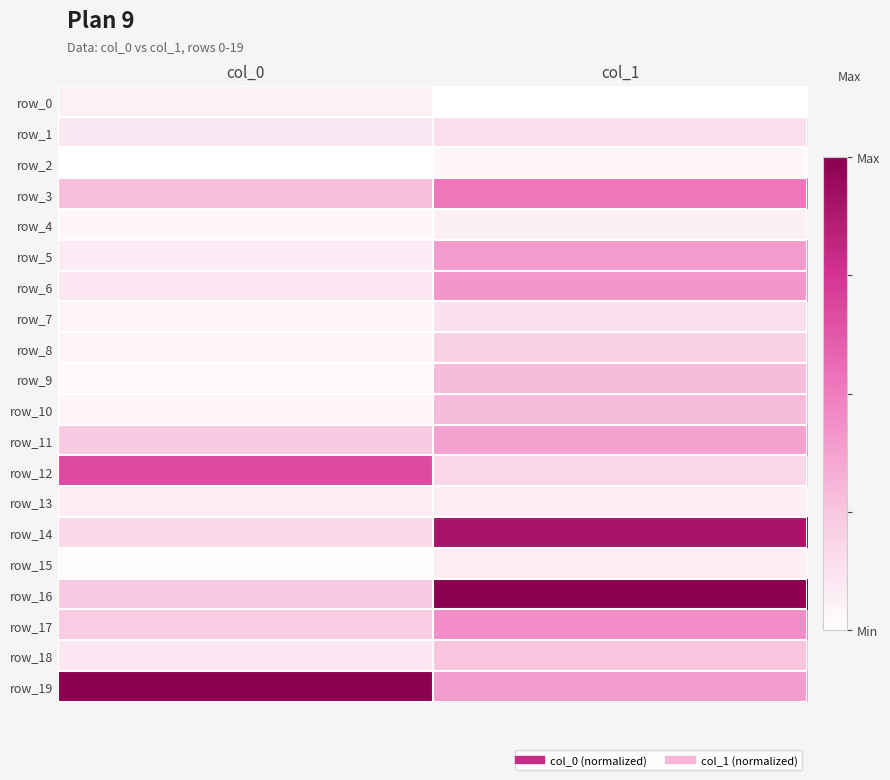

Between col_1 and col_0, which is larger?

col_0